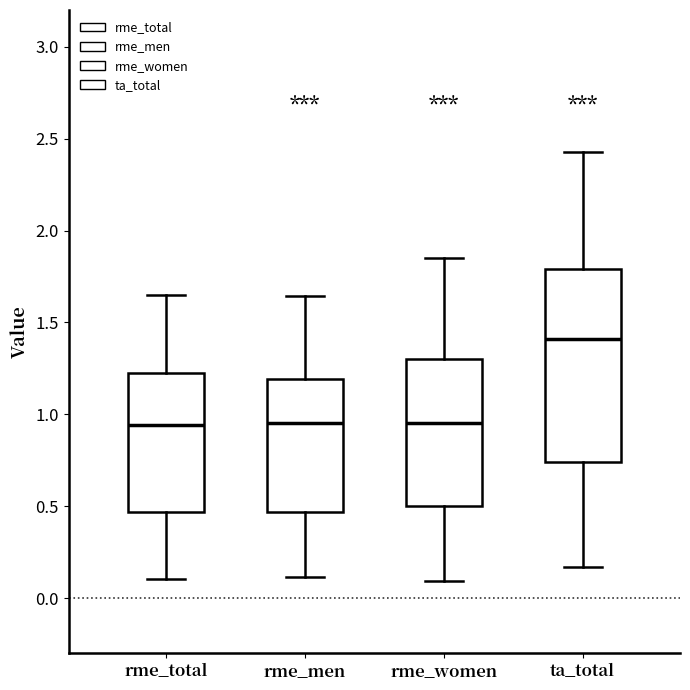

Which box has the highest median line?

ta_total